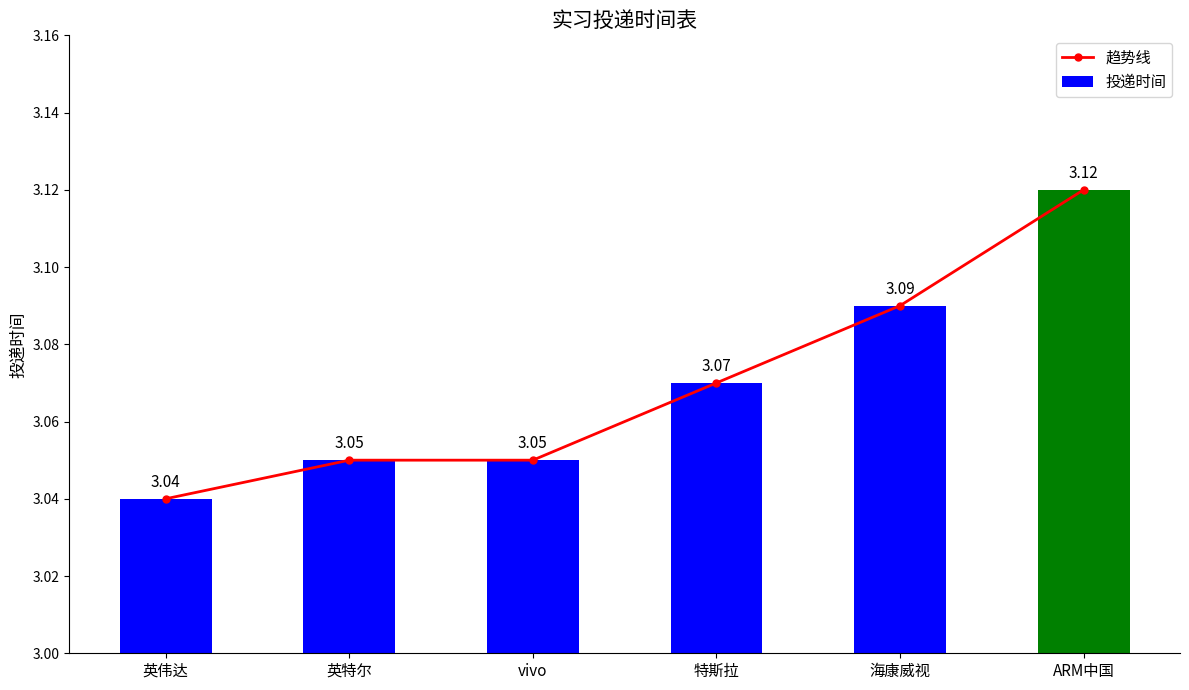

At which label does 投递时间 reach its minimum?

英伟达